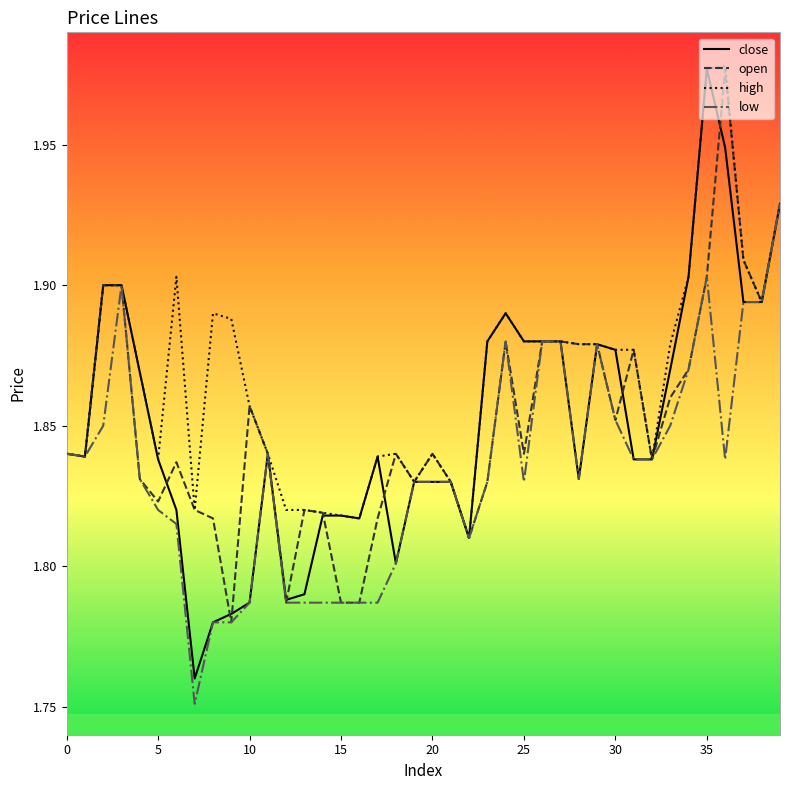

Which series has the largest range (max minus min)?

close